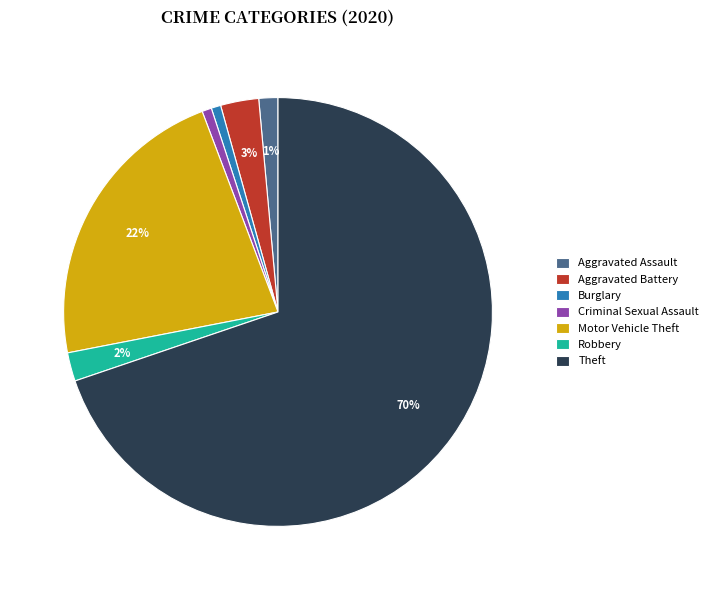

To the nearest percent, what percentage of the pie is Aggravated Assault?

1%